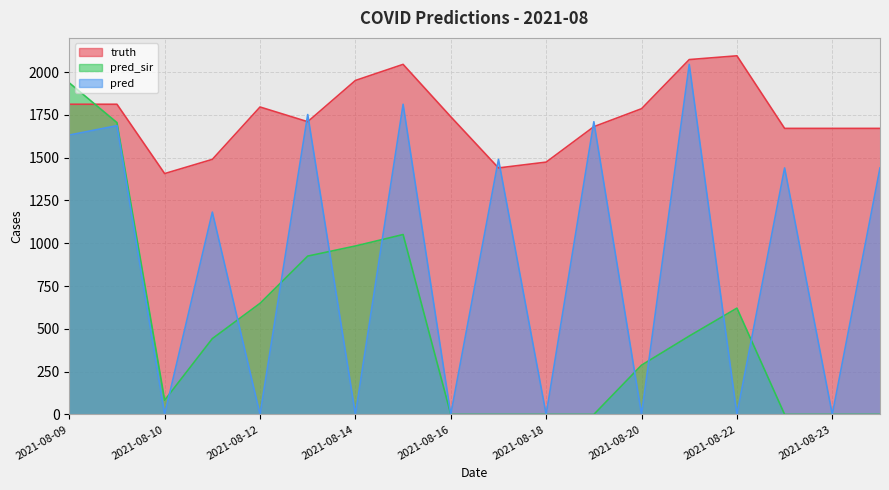

What is the spread (max minus min) of values at 2021-08-22?

2095.0